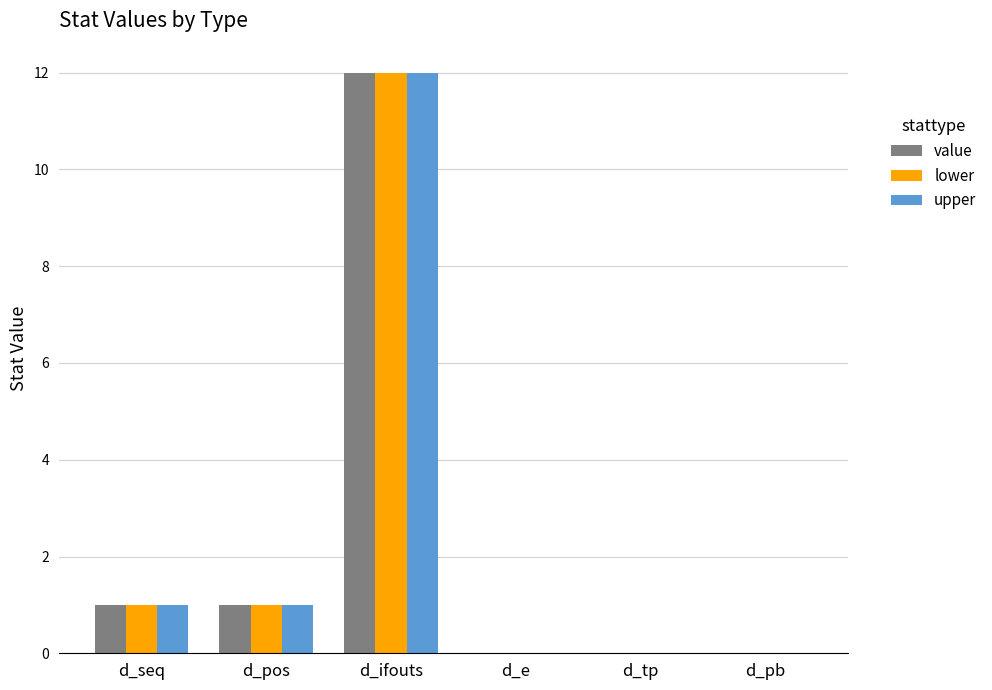

The upper series shows 0 at d_pos. True or false?

False